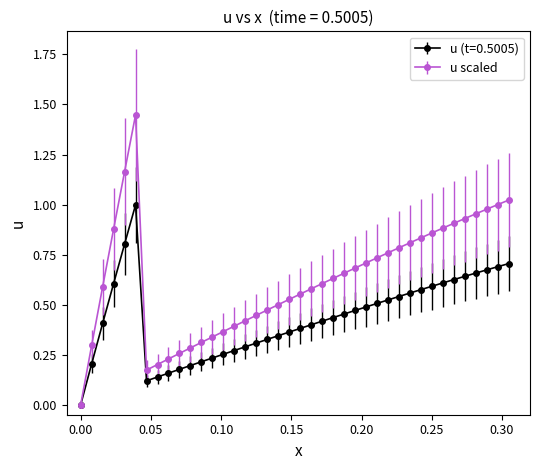

How many positive values does the u (t=0.5005) series have?

39